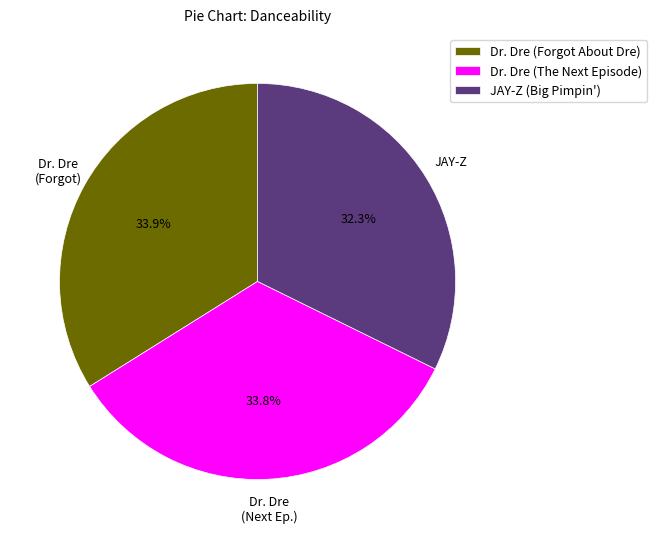

Is it true that Dr. Dre (Forgot About Dre) is 34% of the pie?

True